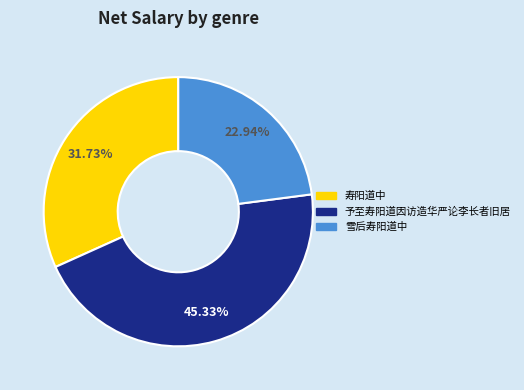

How much of the chart is everything except 寿阳道中?

68.3%